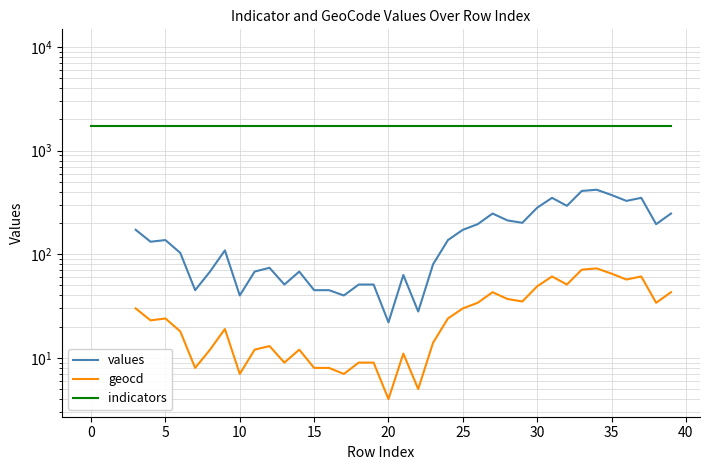

True or false: geocd and values intersect in this chart.

False